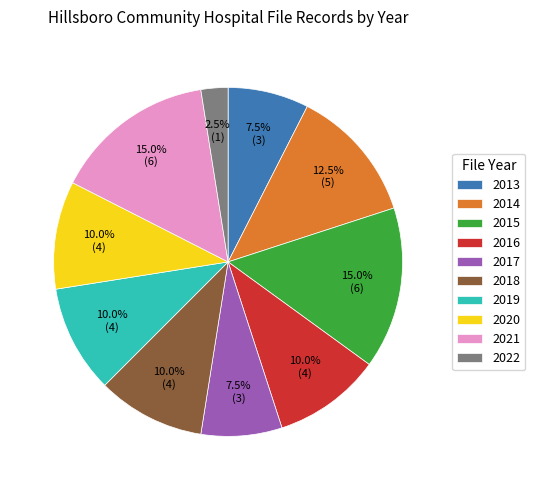

Combined, what portion of the pie is 2022 and 2015?

17.5%